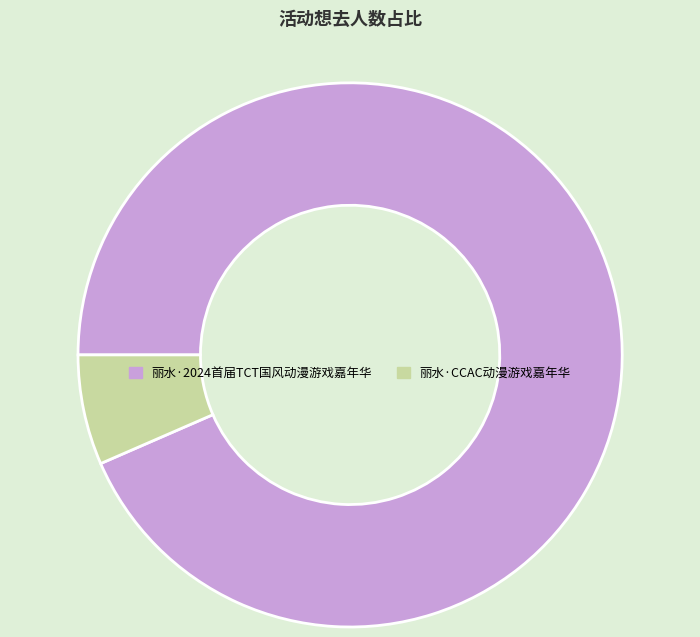

Count the number of slices in the pie.

2